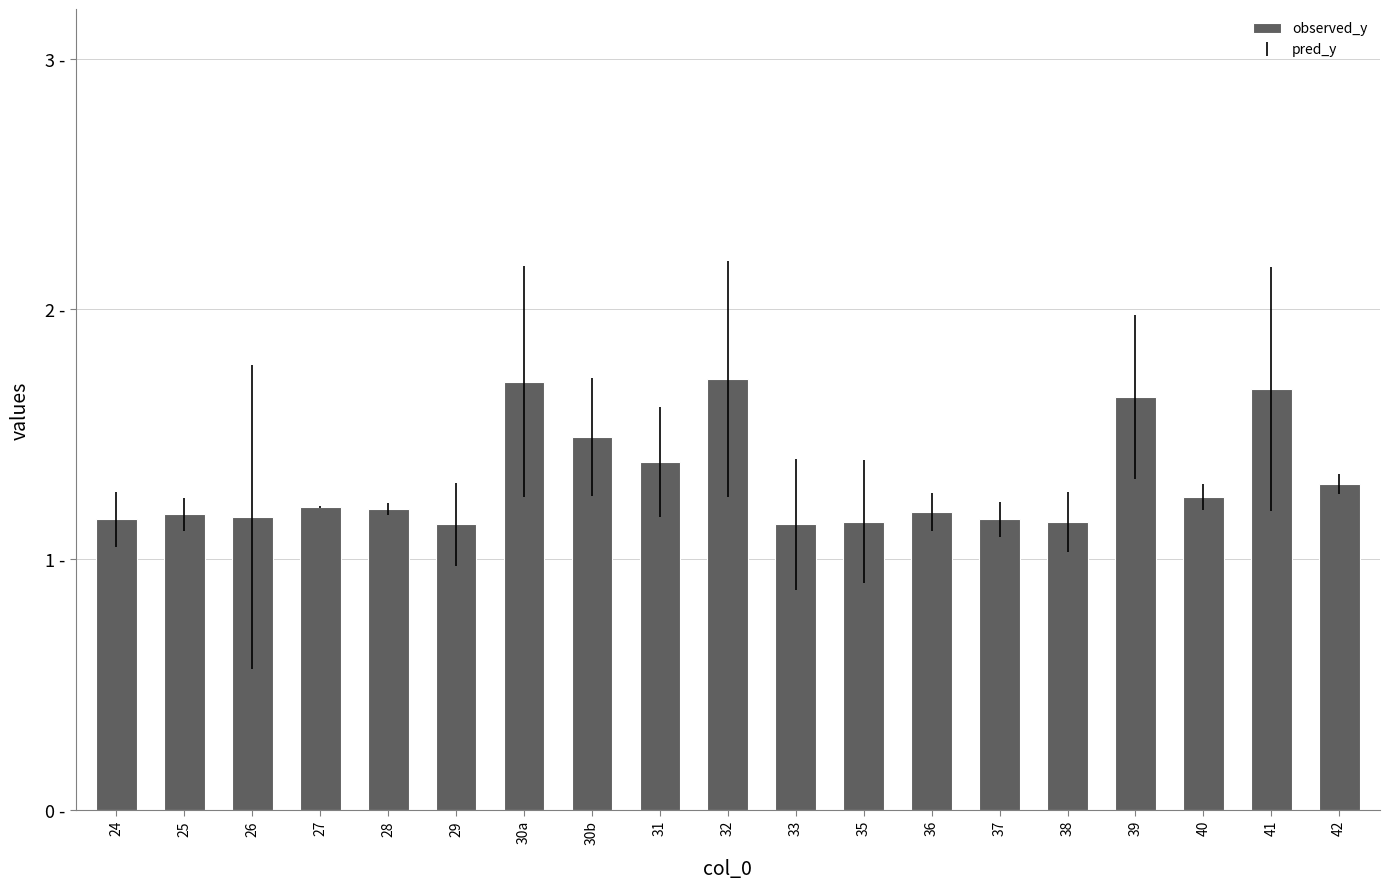

The value at 33 is 1.1. True or false?

True